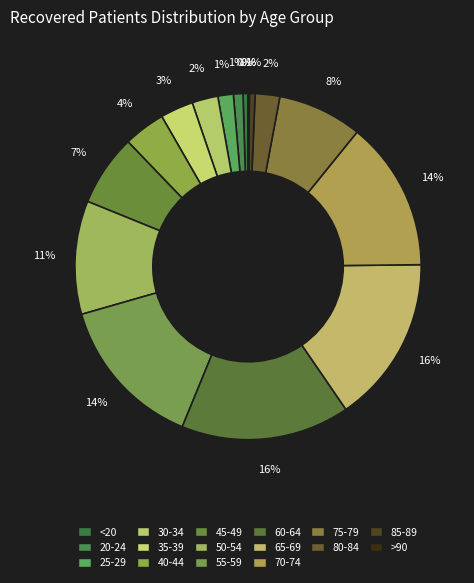

Does any single category account for the majority?

No